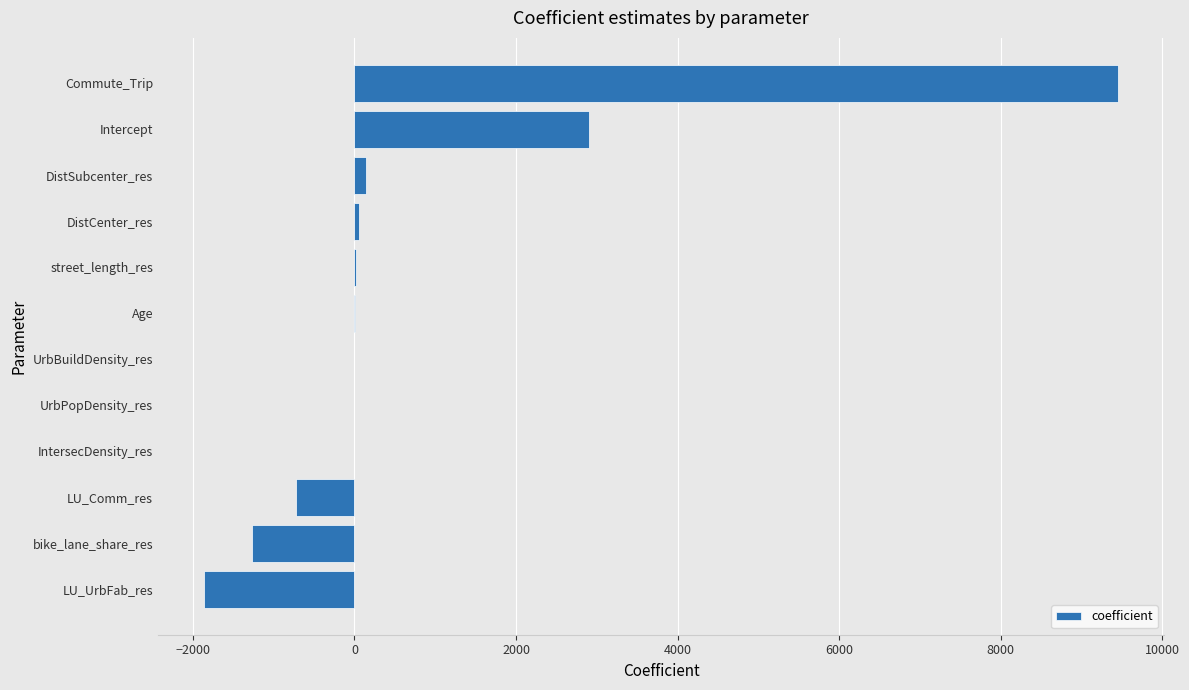

What is the change in value from LU_Comm_res to Intercept?

+3622.6